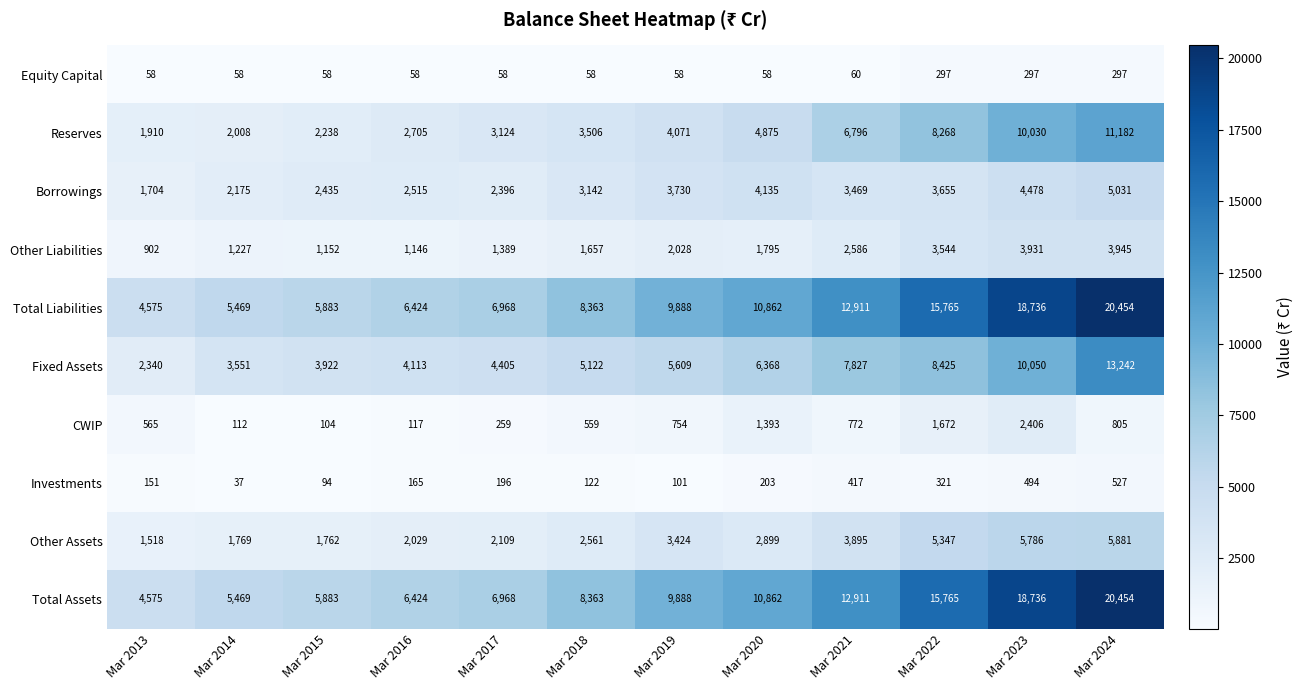

What is the difference between the maximum and minimum values in the Total Liabilities series?

15879